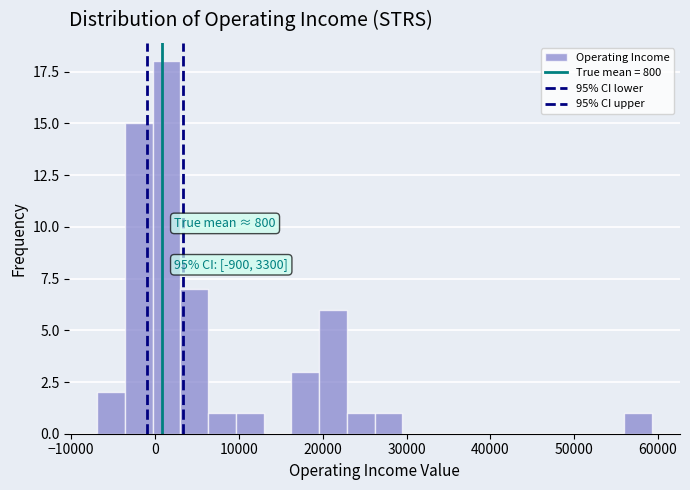

Around what value on the x-axis is the tallest bar? Give the approximate position of its centre, as read against the axis.

1000